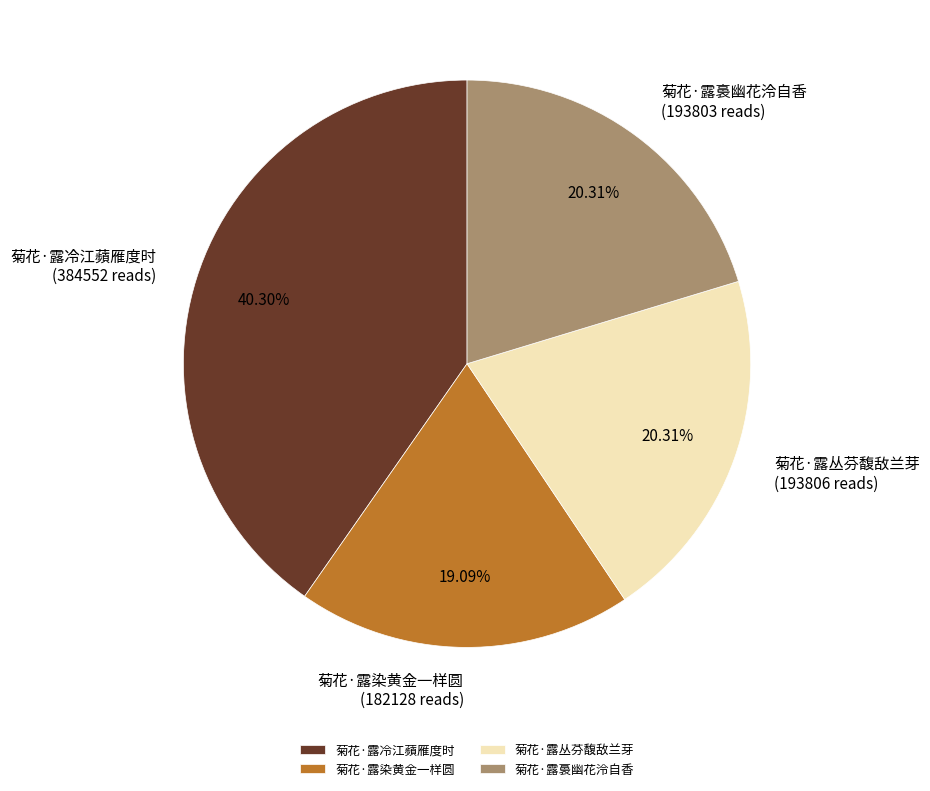

Is there a majority slice in this chart?

No